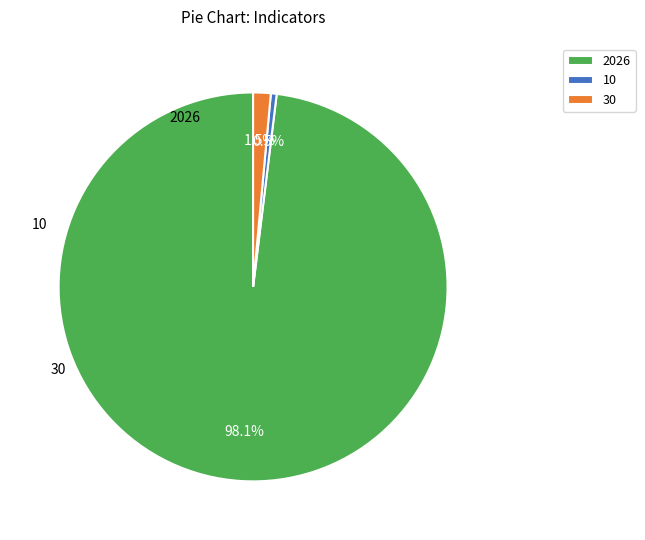

What is the largest slice in the pie chart?

2026